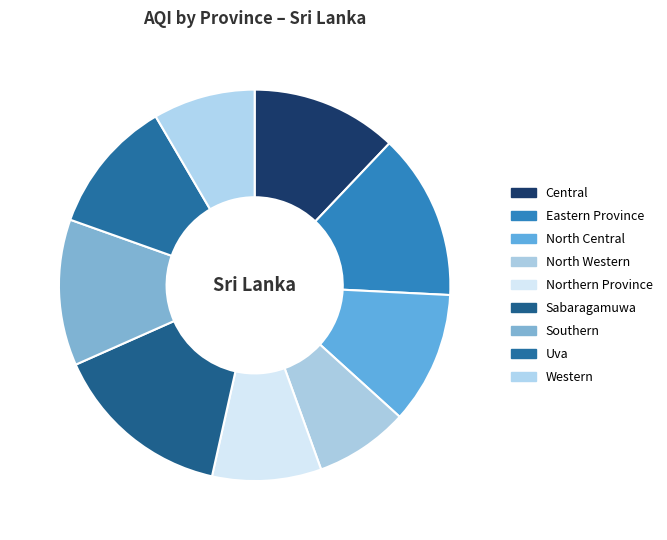

Which slice is the largest?

Sabaragamuwa